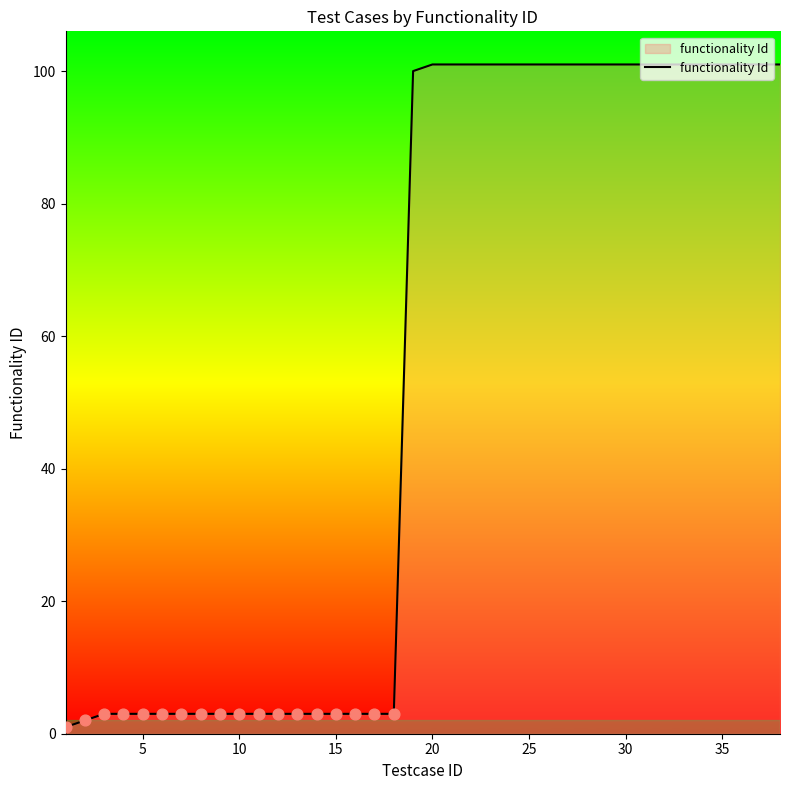

What is the difference between the maximum and minimum values?

100